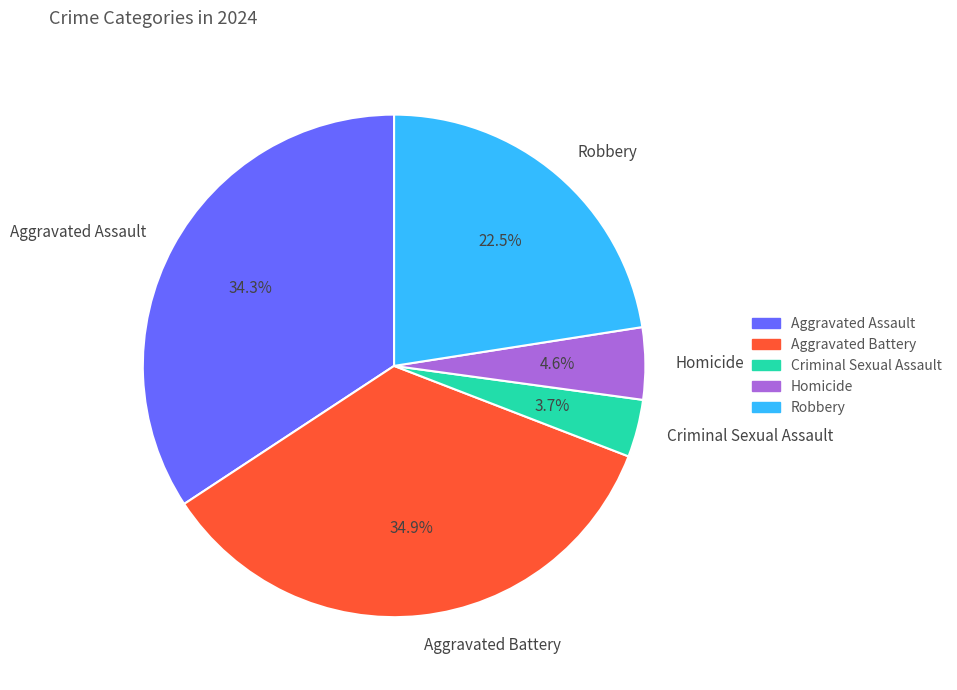

How many slices are in this pie chart?

5